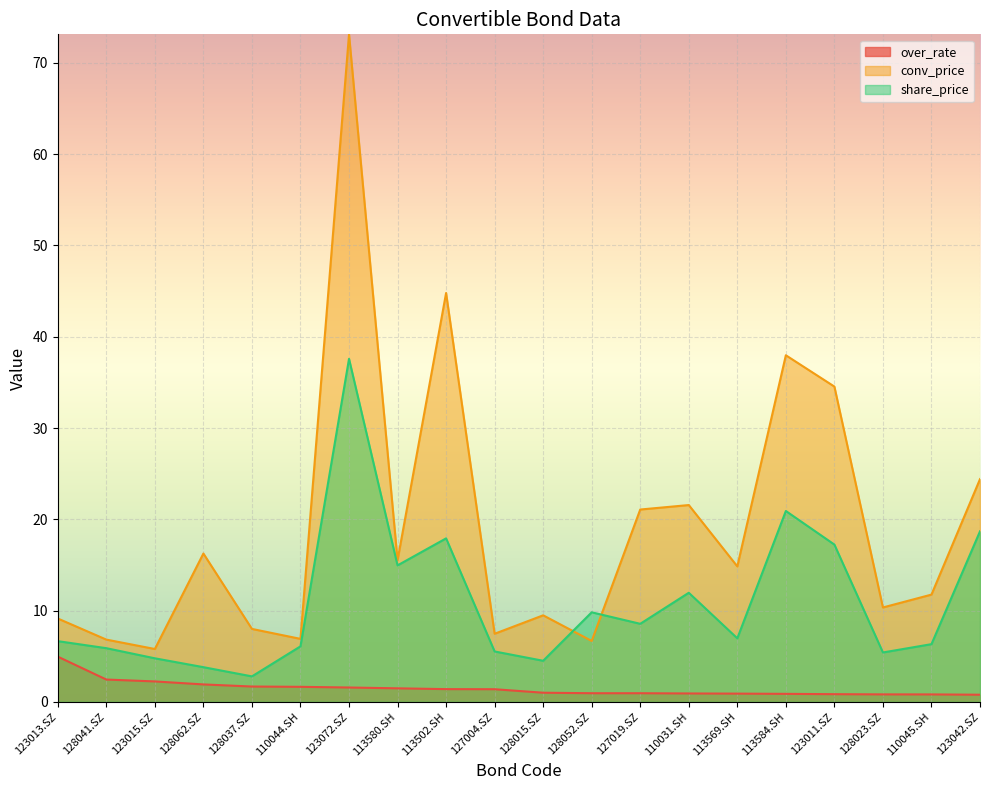

List the labels in order of over_rate value, largest first.

123013.SZ, 128041.SZ, 123015.SZ, 128062.SZ, 128037.SZ, 110044.SH, 123072.SZ, 113580.SH, 113502.SH, 127004.SZ, 128015.SZ, 128052.SZ, 127019.SZ, 110031.SH, 113569.SH, 113584.SH, 123011.SZ, 128023.SZ, 110045.SH, 123042.SZ